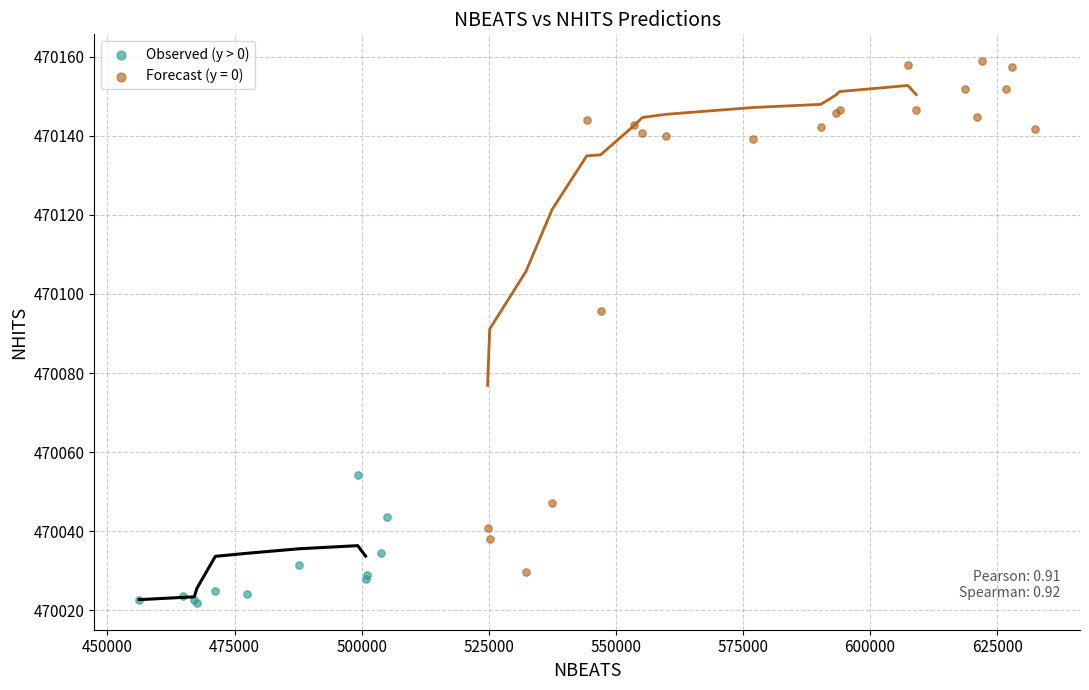

Which series contains the highest Y value?

Forecast (y = 0)